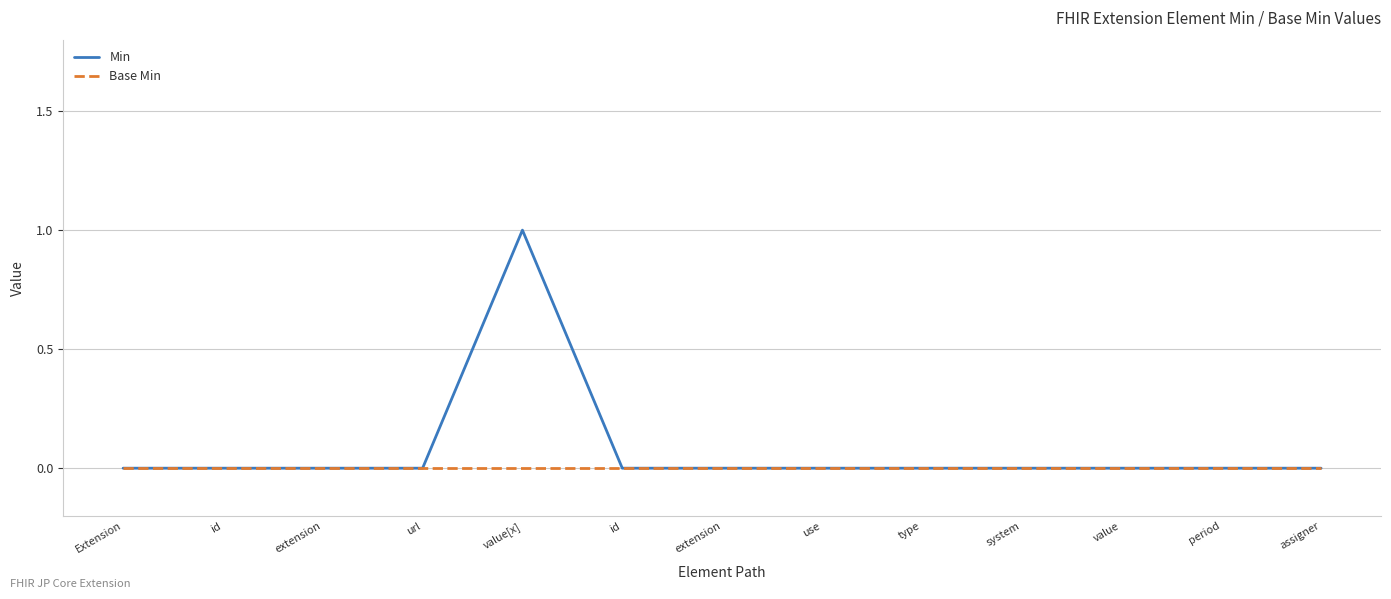

Count the Min values in the range 0 to 1.

13